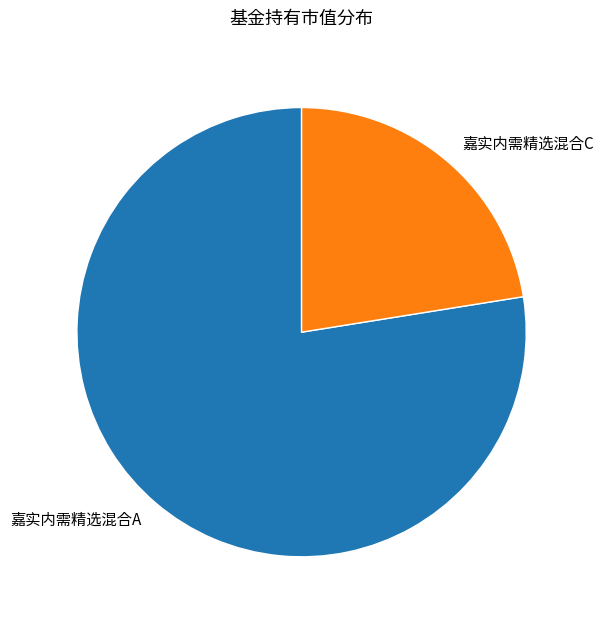

Is 嘉实内需精选混合C the majority of the pie?

No